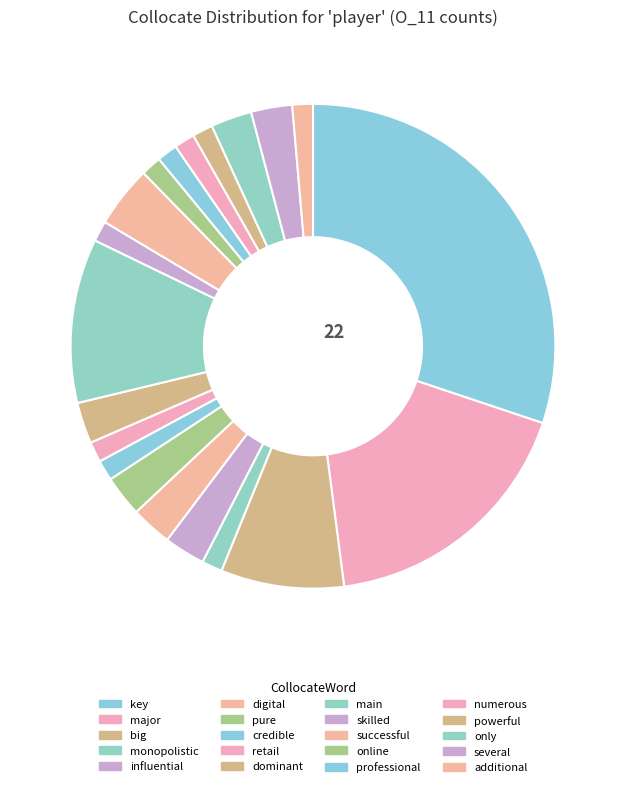

What is the total percentage of numerous and key?

31.5%